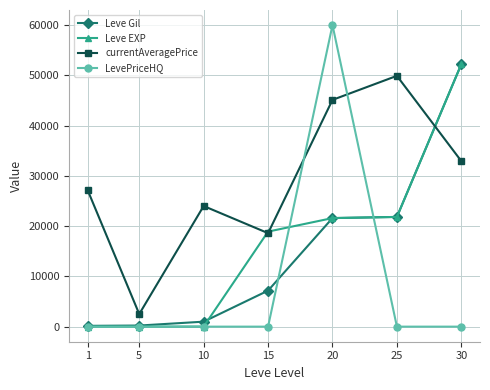

What is the approximate value of Leve Gil at 10, to the nearest 50?

1000